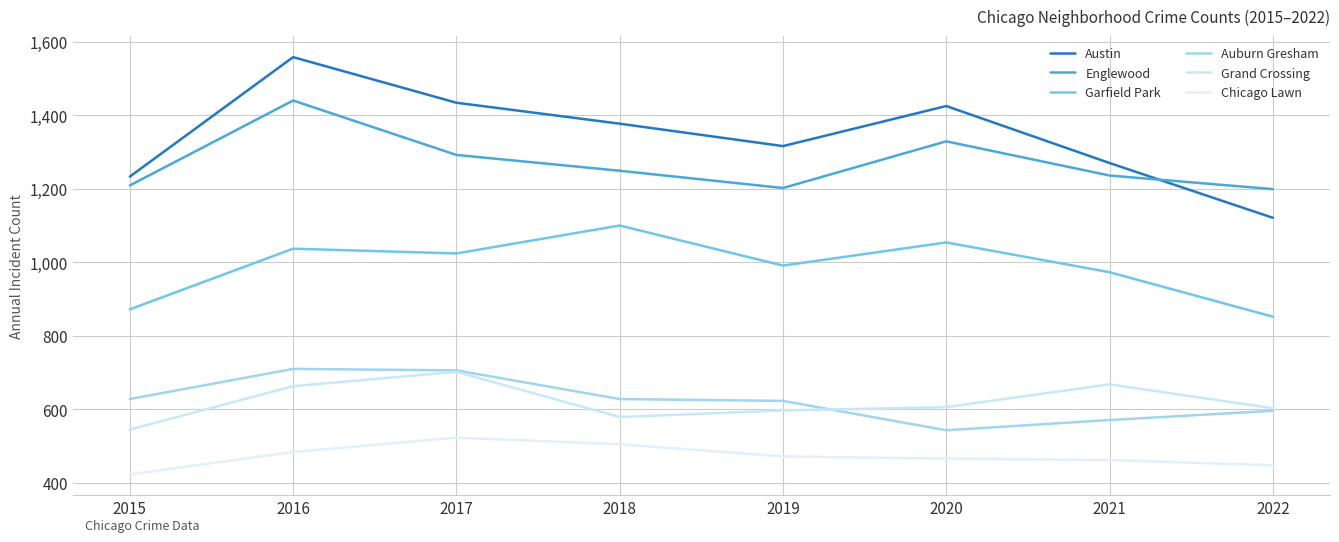

Which label corresponds to the smallest value in the chart?

2015